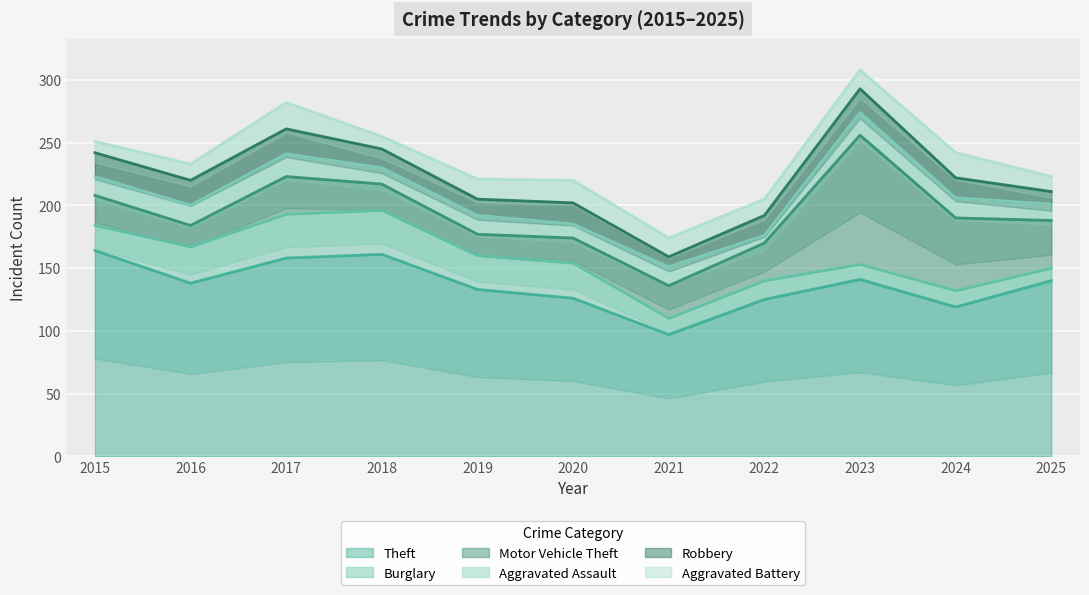

Reading left to right, transcribe all the data shown in this chart.

Theft: 164	138	158	161	133	126	97	125	141	119	140
Burglary: 20	29	35	35	27	28	13	15	12	13	10
Motor Vehicle Theft: 24	17	30	21	17	20	26	30	103	58	38
Aggravated Assault: 15	16	18	13	15	11	15	6	18	16	13
Robbery: 19	20	20	15	13	17	8	16	19	16	10
Aggravated Battery: 9	13	21	10	16	18	15	13	15	20	12